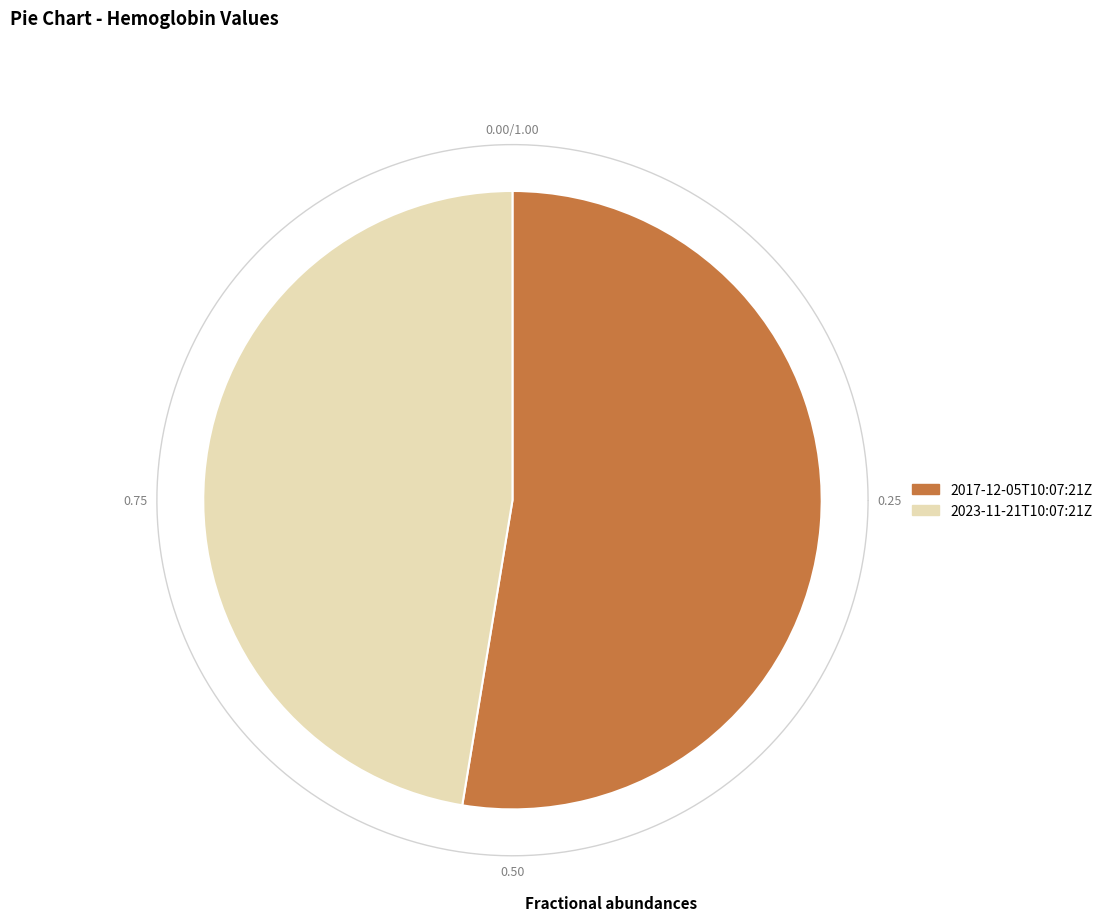

The 2023-11-21T10:07:21Z slice represents 58% of the pie. True or false?

False